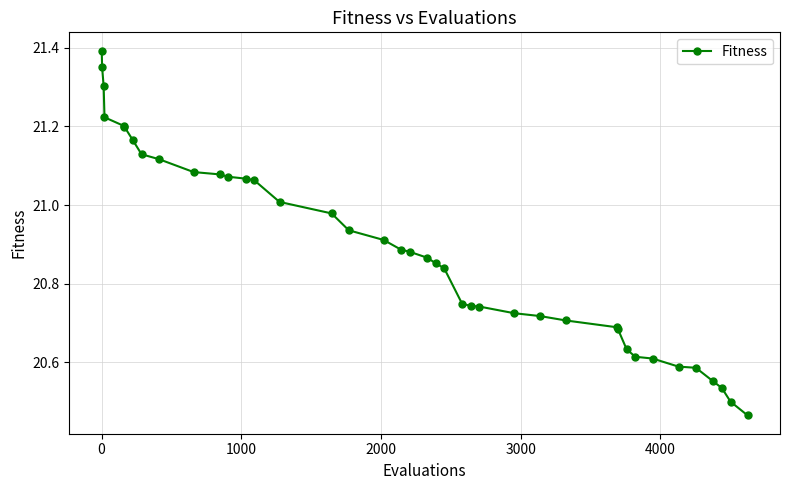

What is the value of the 3rd point from the left?

21.3